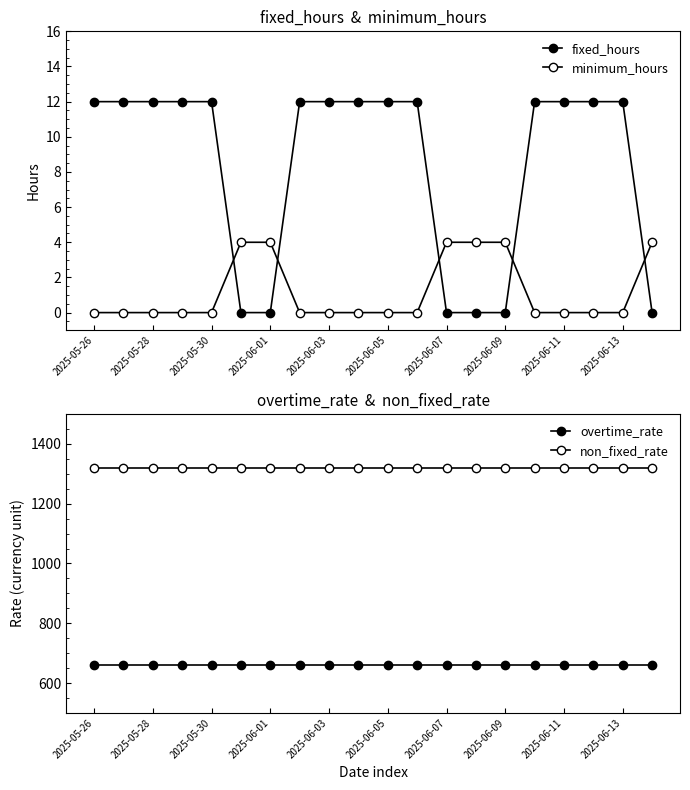

Which series has the largest range (max minus min)?

fixed_hours